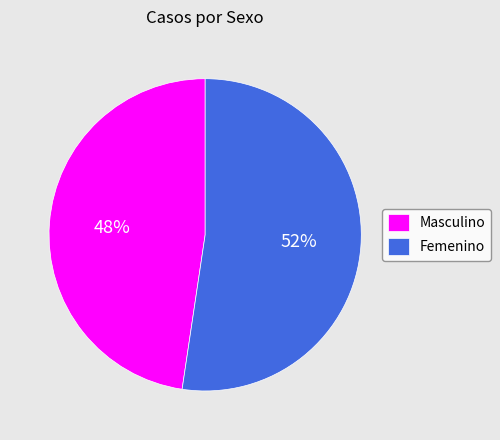

Which has a higher value, Masculino or Femenino?

Femenino